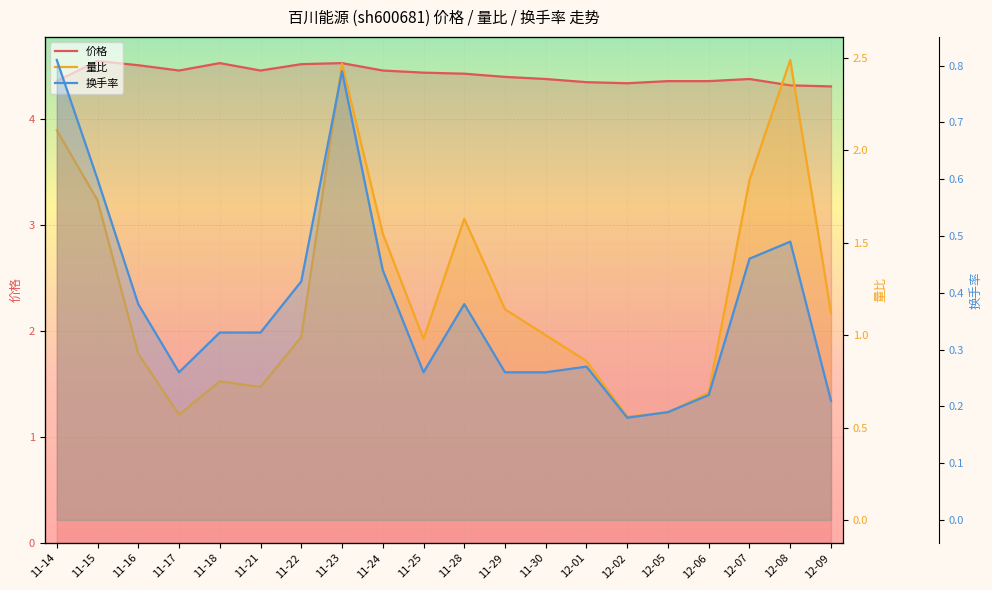

What are all the series names shown in the legend?

价格, 量比, 换手率